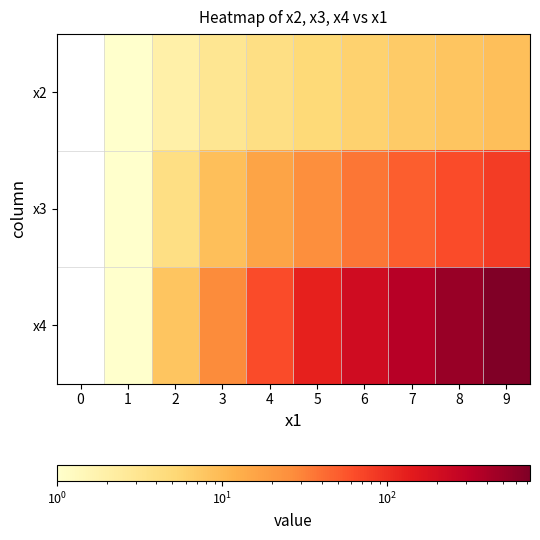

Rank the categories by x4 value from highest to lowest.

9, 8, 7, 6, 5, 4, 3, 2, 0, 1